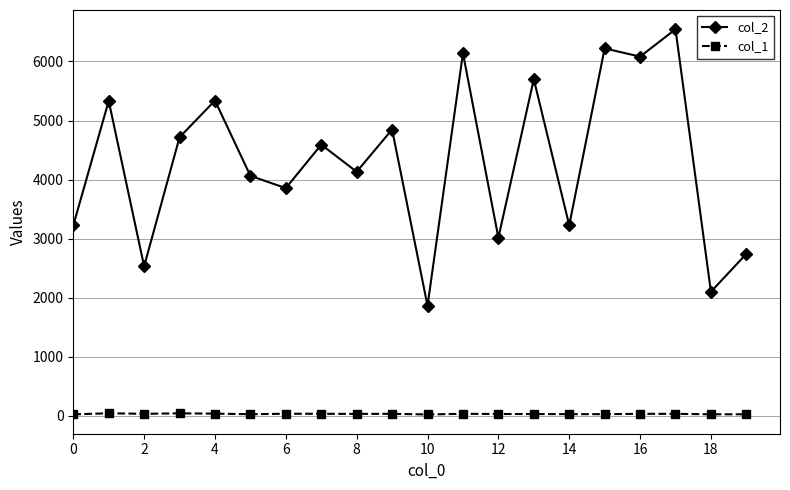

At how many categories does at least one series exceed 6010?

4